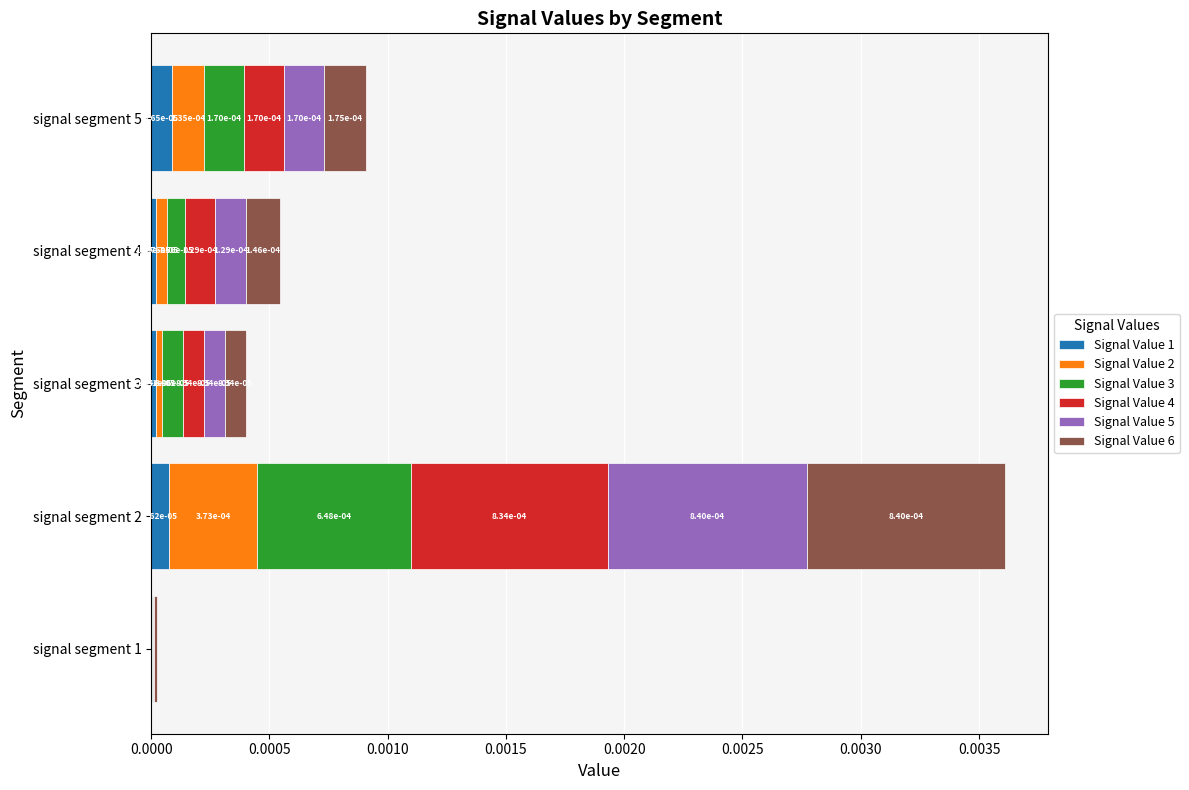

Which series has the widest spread of values?

Signal Value 5